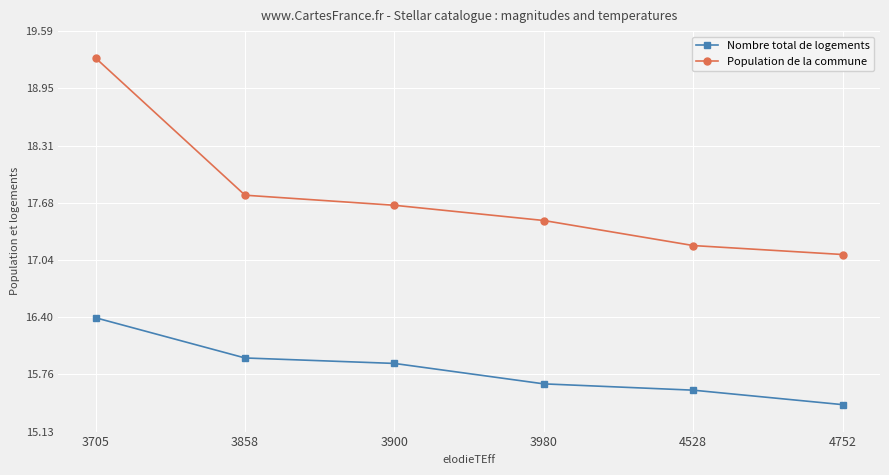

What is the spread (max minus min) of values at 4528?

1.6